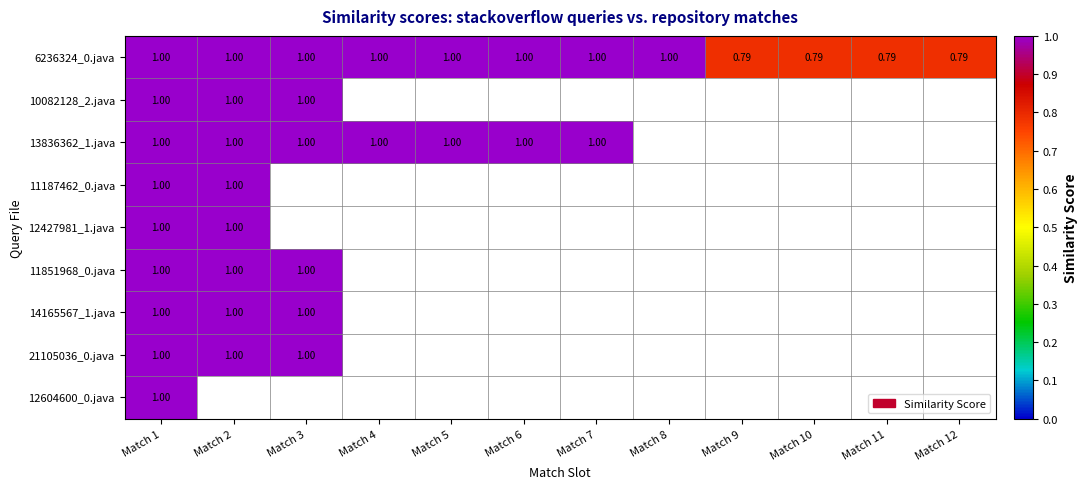

At which category is the sum across all series the highest?

Match 1